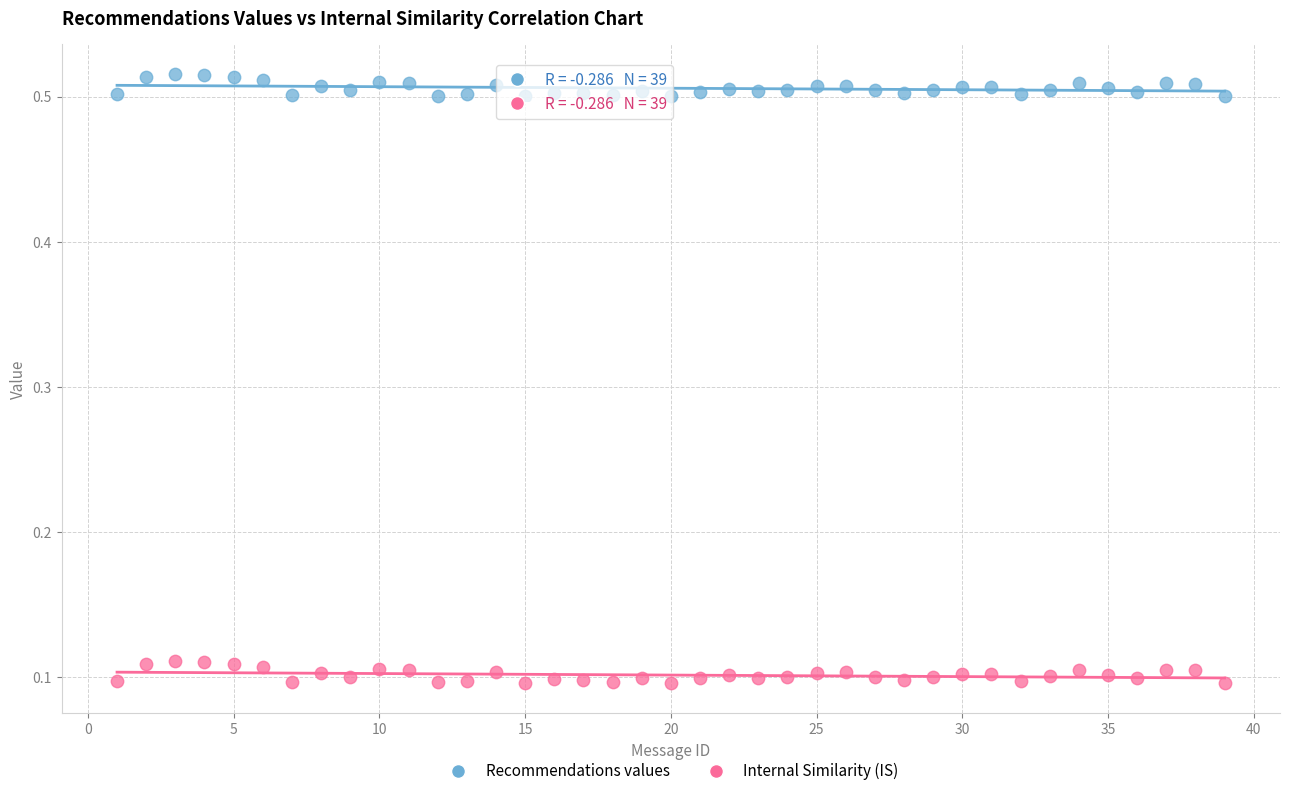

Across all data points, what is the range of Y values (max minus min)?

0.4